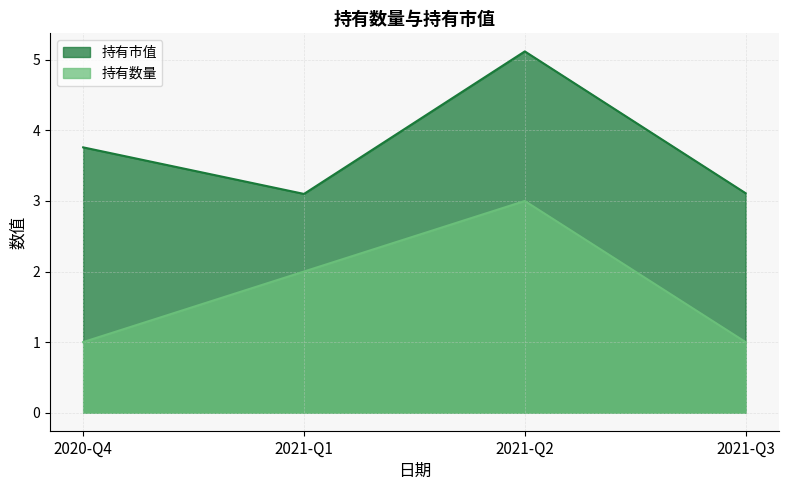

What is the difference between the maximum and second lowest values in the 持有数量 series?

2.0